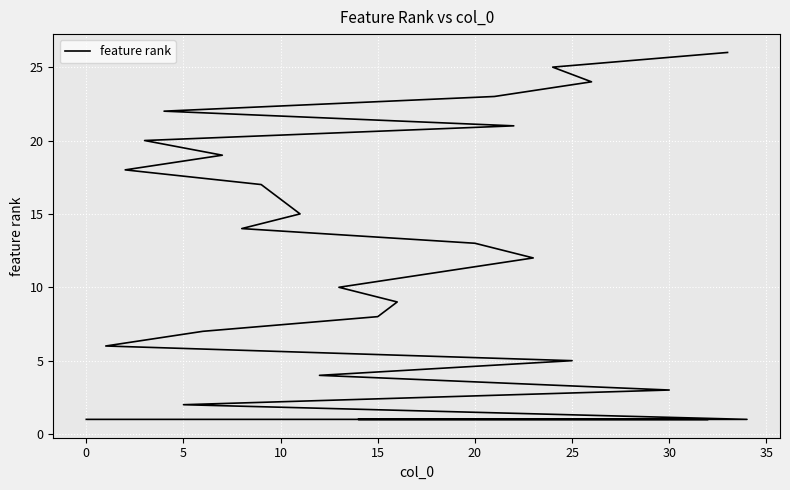

How many categories are shown in the chart?

35